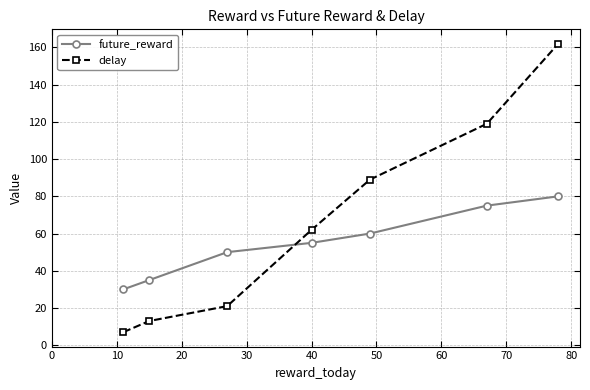

Which series has the largest range (max minus min)?

delay